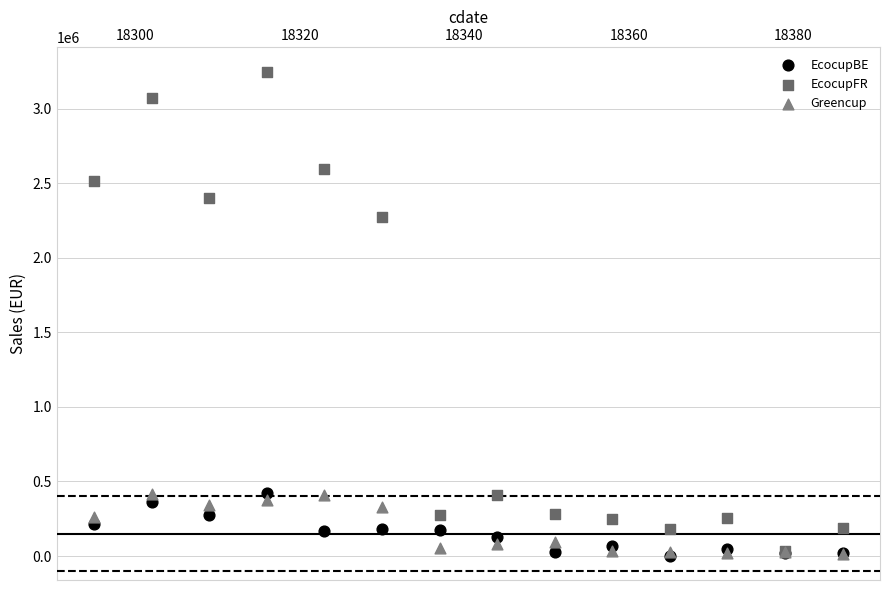

Across all series, what Y value is closest to 1624587?

2272252.1